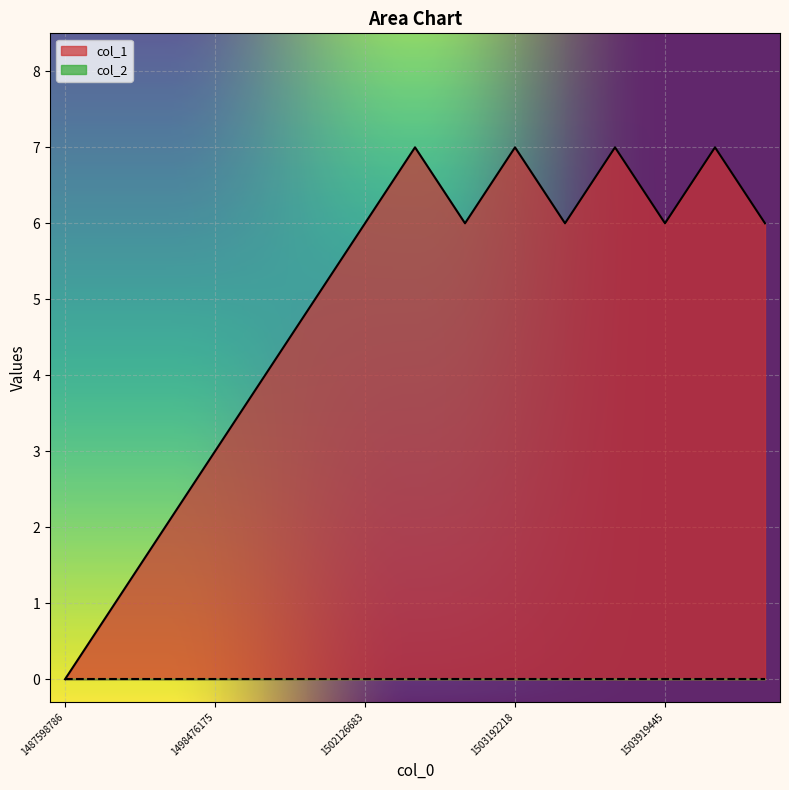

How many data points are less than 6?

6